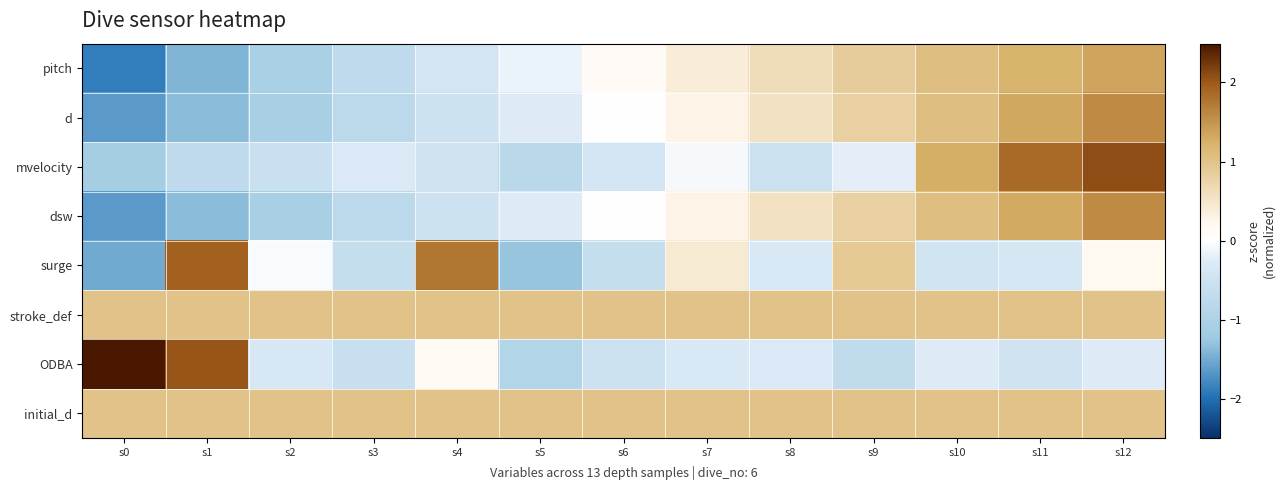

Between s3 and s7, which is larger?

s7